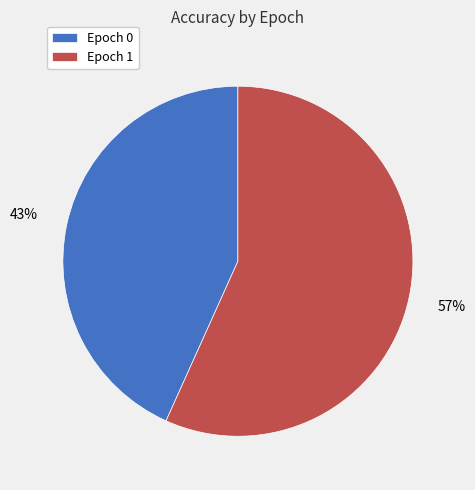

Rank the categories by value from highest to lowest.

Epoch 1, Epoch 0